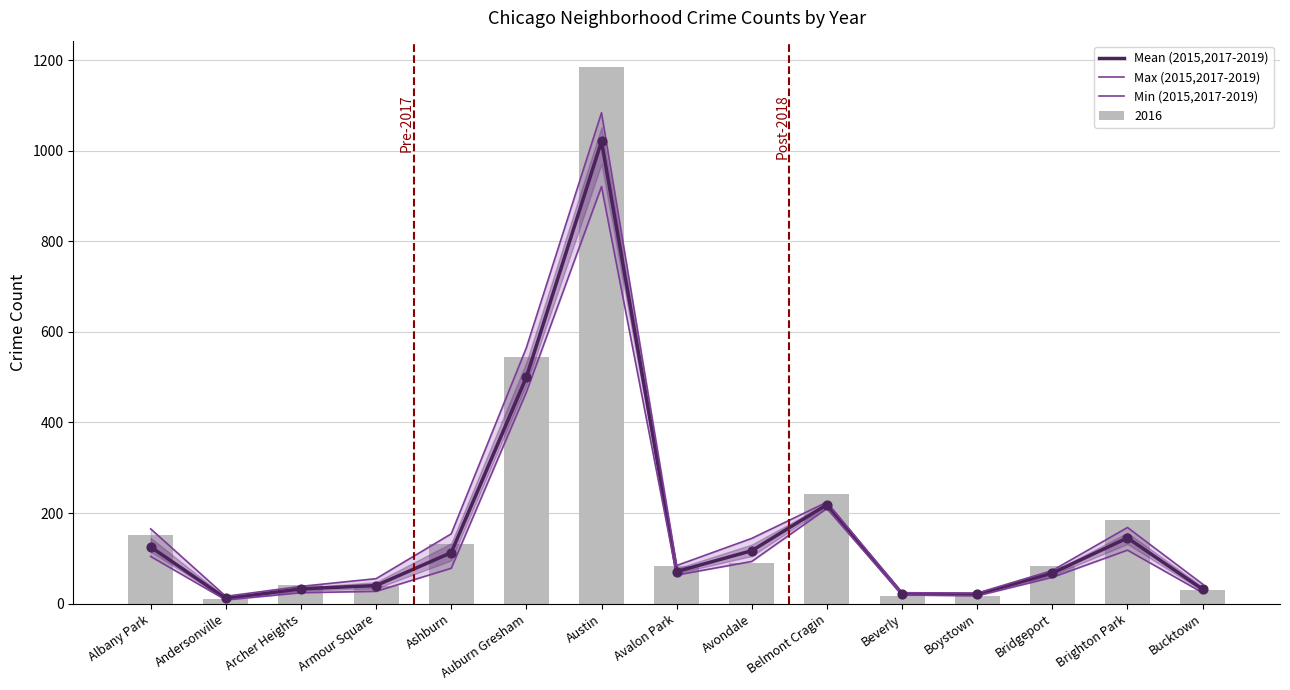

At which category is the sum across all series the highest?

Austin